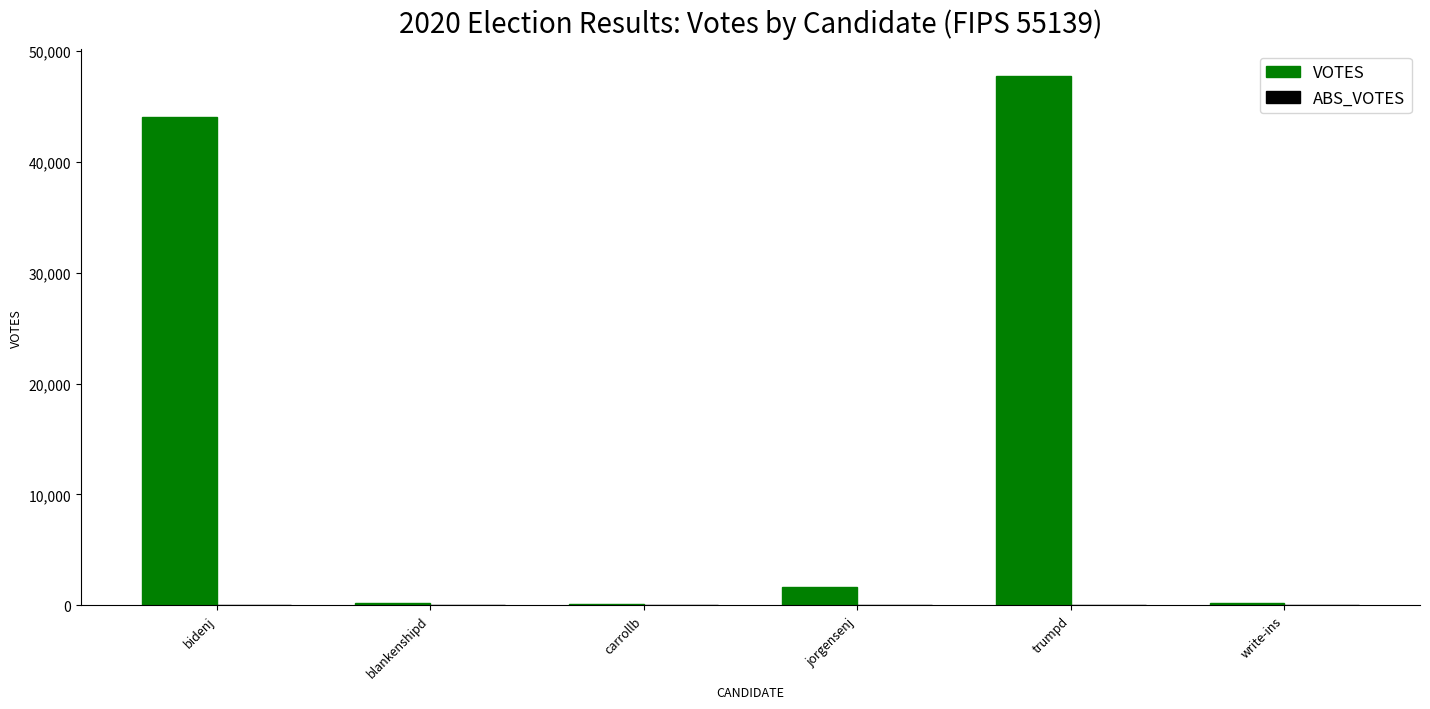

Which has a higher value, carrollb or bidenj?

bidenj